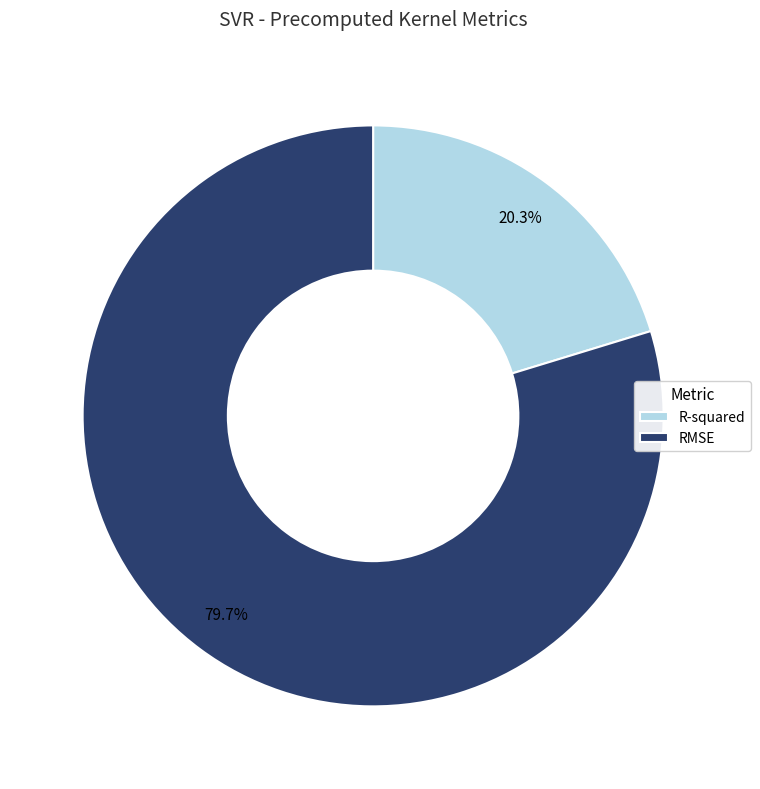

What portion of the pie excludes RMSE?

20.3%